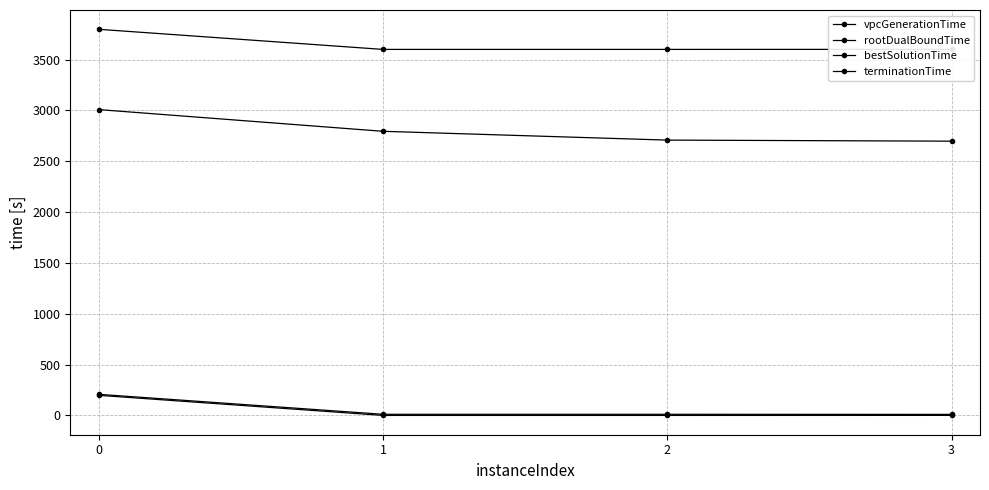

How many lines are shown in the chart?

4